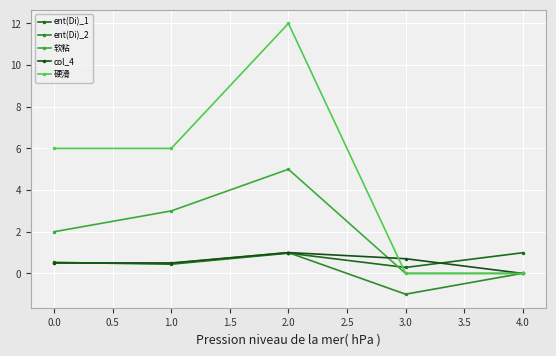

What are all the series names shown in the legend?

ent(Di)_1, ent(Di)_2, 软粘, col_4, 硬滑